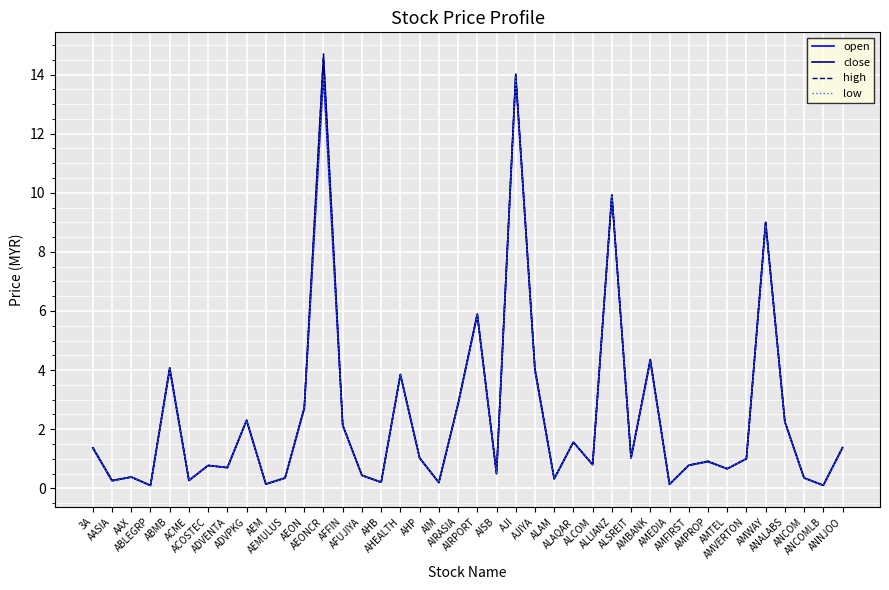

What is the highest value of the low series?

14.0